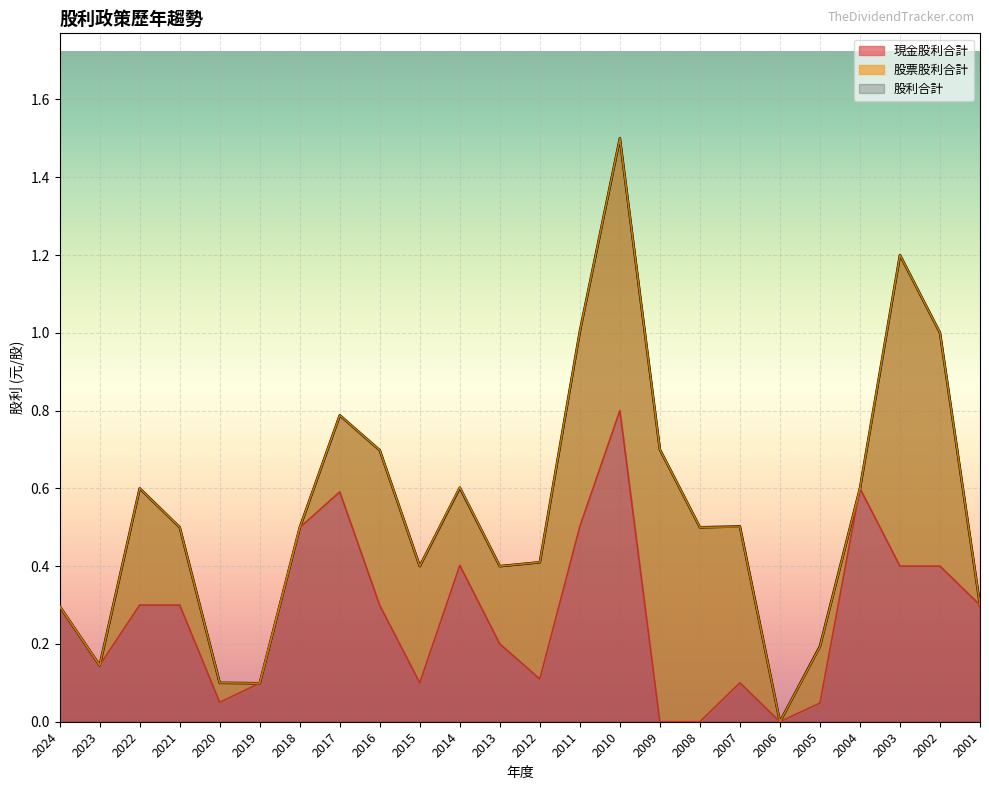

What is the highest value of the 現金股利合計 series?

0.8